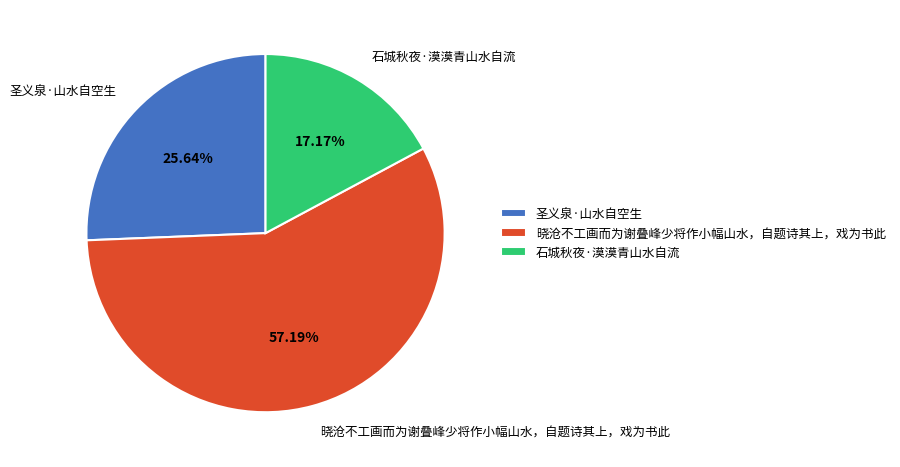

Is there a majority slice in this chart?

Yes